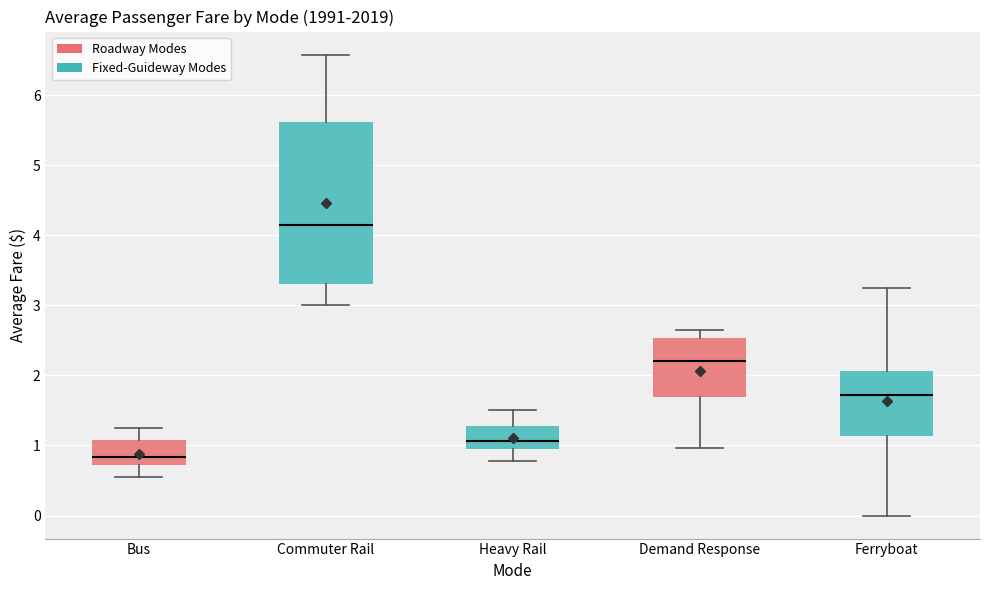

Reading left to right, read every box against the y-axis: the position of its median line, the range the box covers, and the ends of its whiskers. The values are not printed on the chart, so give them approximately, as read against the axis.

Bus: median 0.8, box 0.7 to 1.1, whiskers 0.6 to 1.3
Commuter Rail: median 4.2, box 3.3 to 5.6, whiskers 3.0 to 6.6
Heavy Rail: median 1.1, box 0.9 to 1.3, whiskers 0.8 to 1.5
Demand Response: median 2.2, box 1.7 to 2.5, whiskers 1.0 to 2.7
Ferryboat: median 1.7, box 1.1 to 2.1, whiskers 0.0 to 3.3